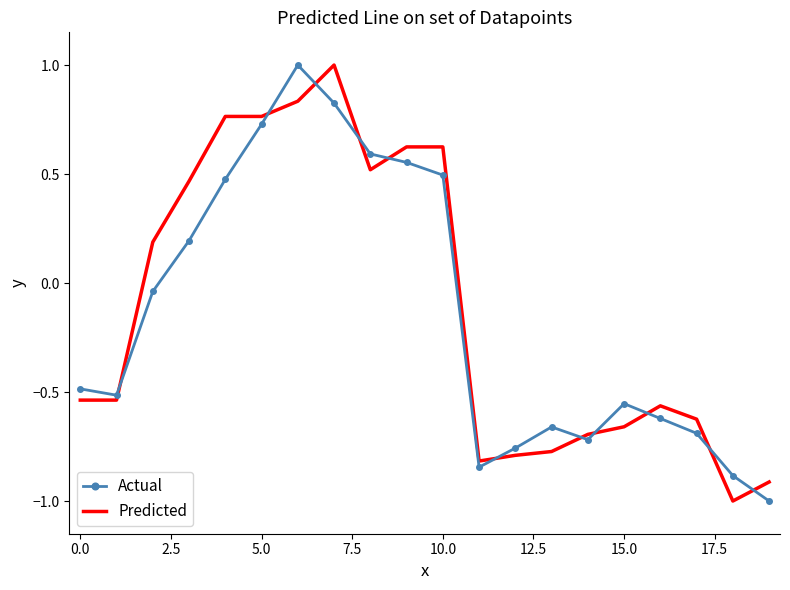

What is the minimum value for Predicted?

-1.0